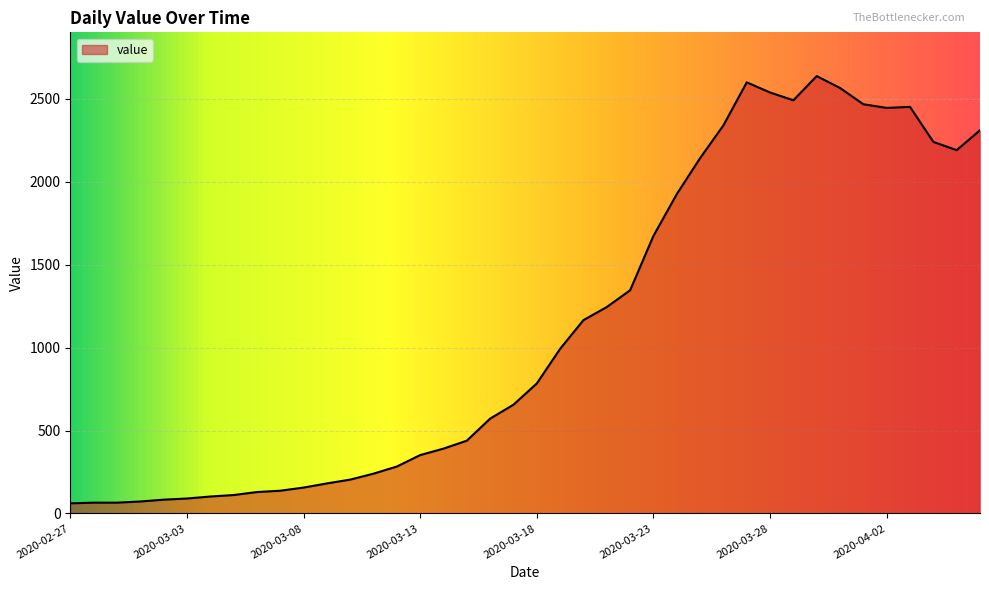

What is the difference between the maximum and second lowest values?

2573